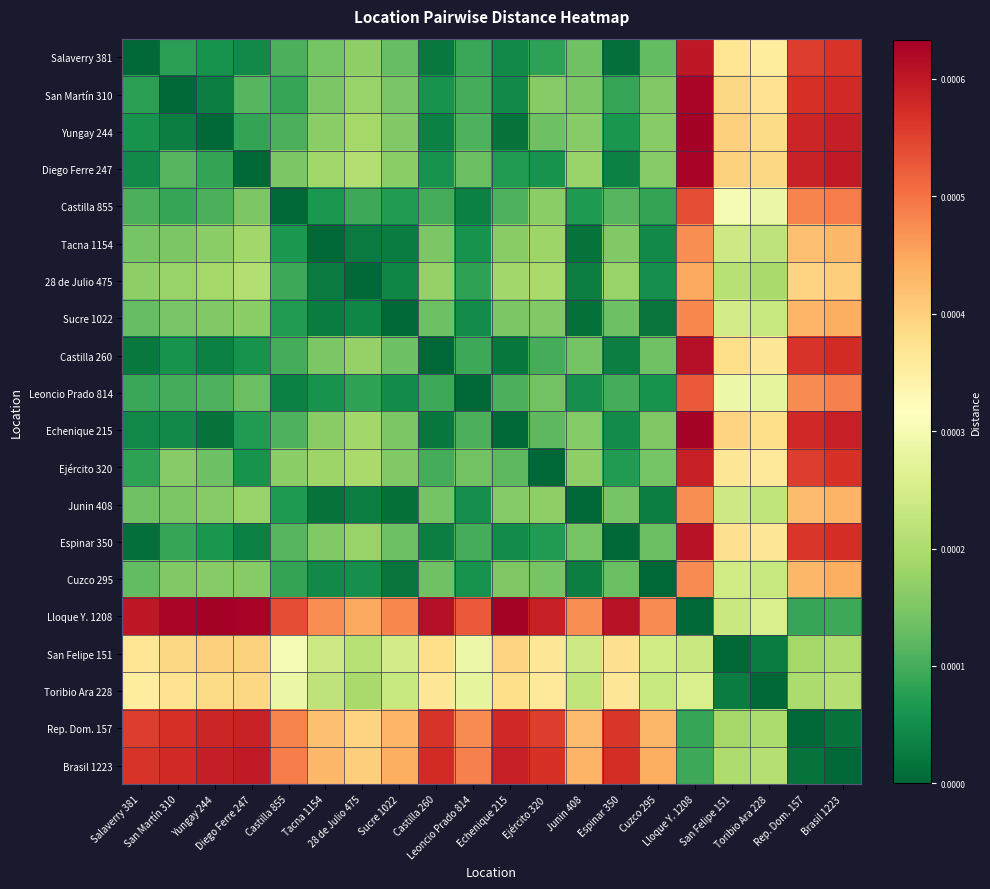

At how many categories does at least one series exceed 0?

20